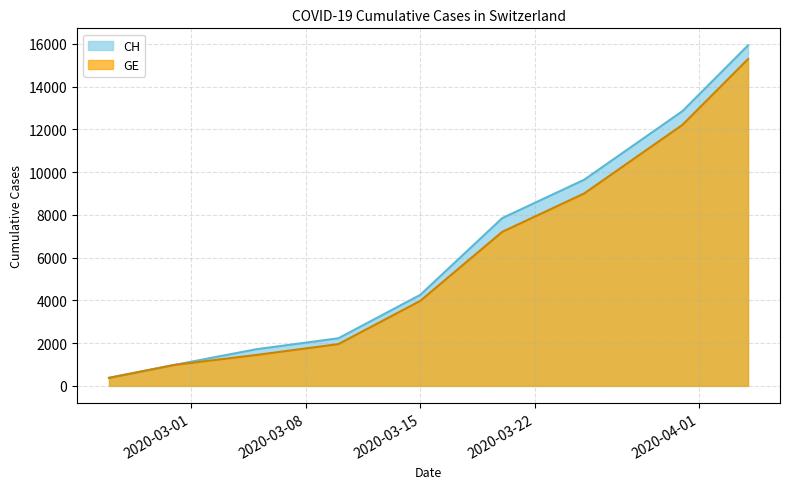

Which series has the largest total across all categories?

CH